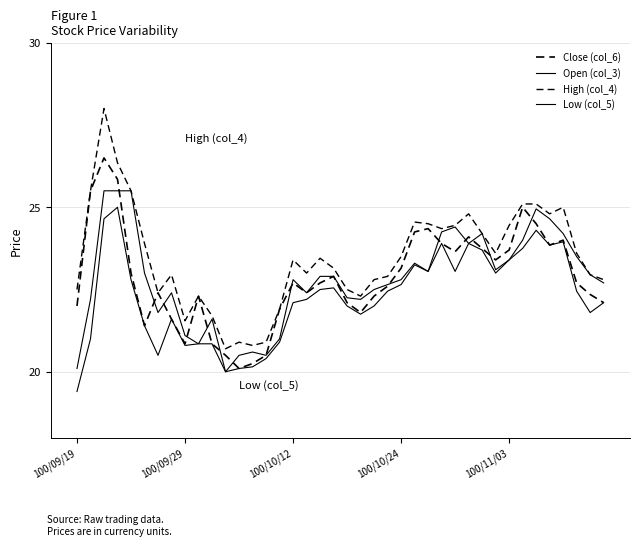

Does the chart display data point markers on the line(s)?

No